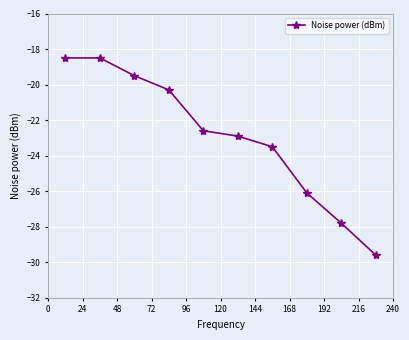

What is the smallest value displayed?

-29.6